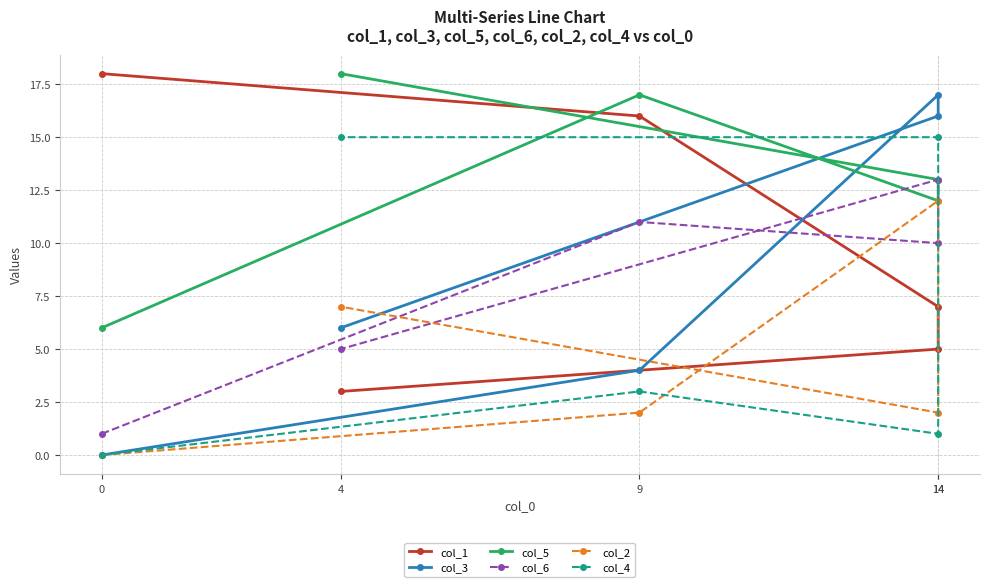

How many lines are shown in the chart?

6